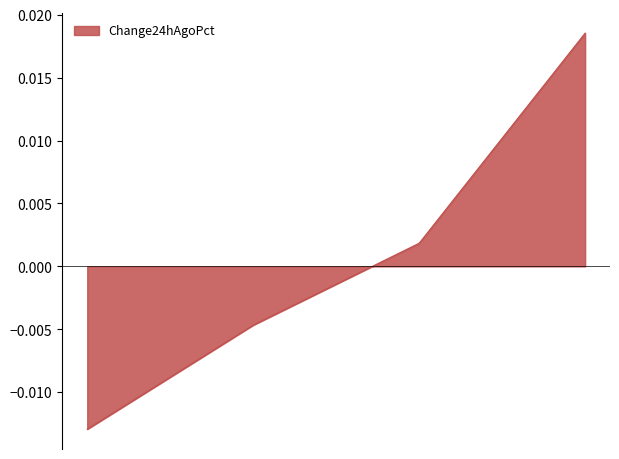

Is this an area chart (filled region under the line)?

Yes